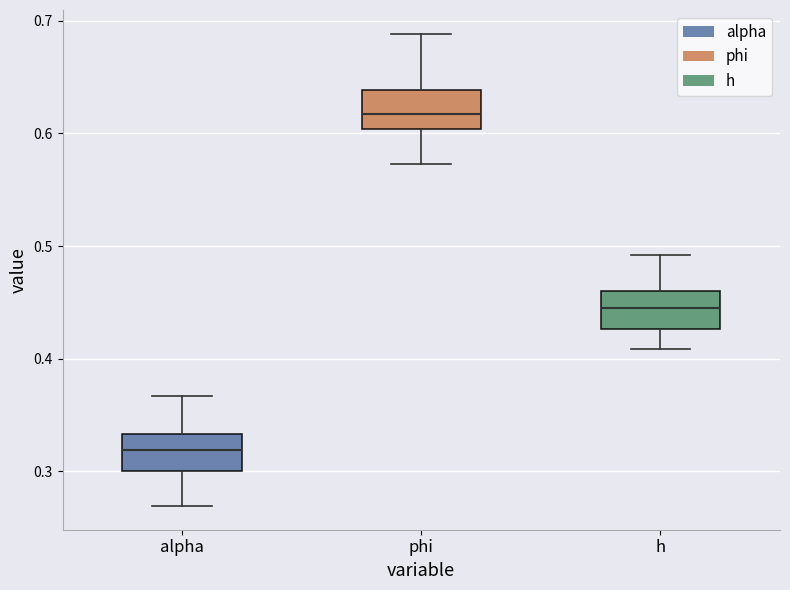

Reading left to right, transcribe this box plot: for each box, give where its median line is, the range the box spans, and where its two whiskers end, as read against the y-axis. The values are not printed on the chart, so give them approximately, as read against the axis.

alpha: median 0.32, box 0.30 to 0.33, whiskers 0.27 to 0.37
phi: median 0.62, box 0.60 to 0.64, whiskers 0.57 to 0.69
h: median 0.44, box 0.43 to 0.46, whiskers 0.41 to 0.49